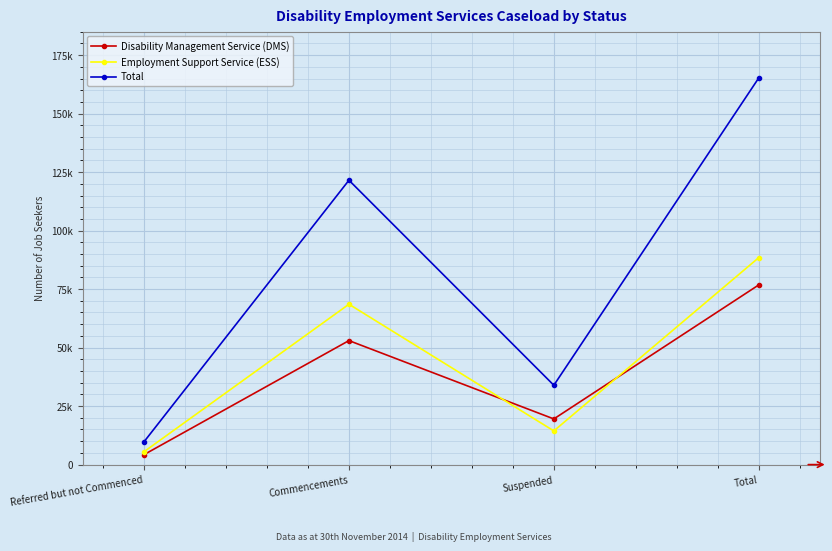

At which category does Total reach its first local peak?

Commencements